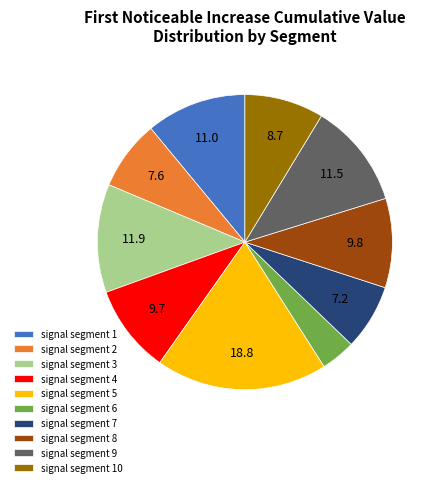

Do signal segment 1 and signal segment 10 together represent more than half of the pie?

No